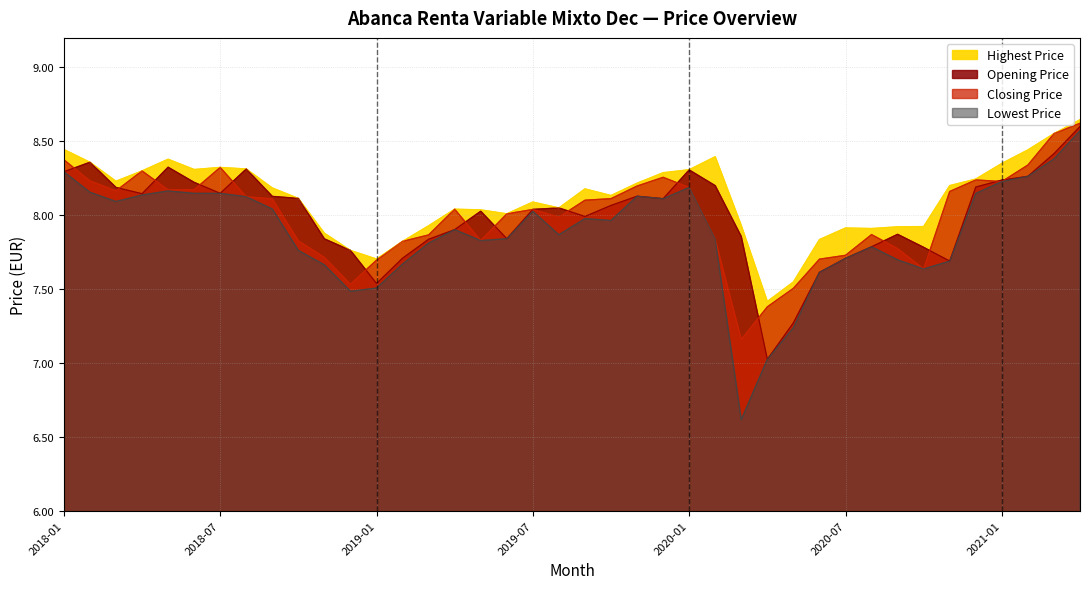

What position from the right is 2020-10?

7